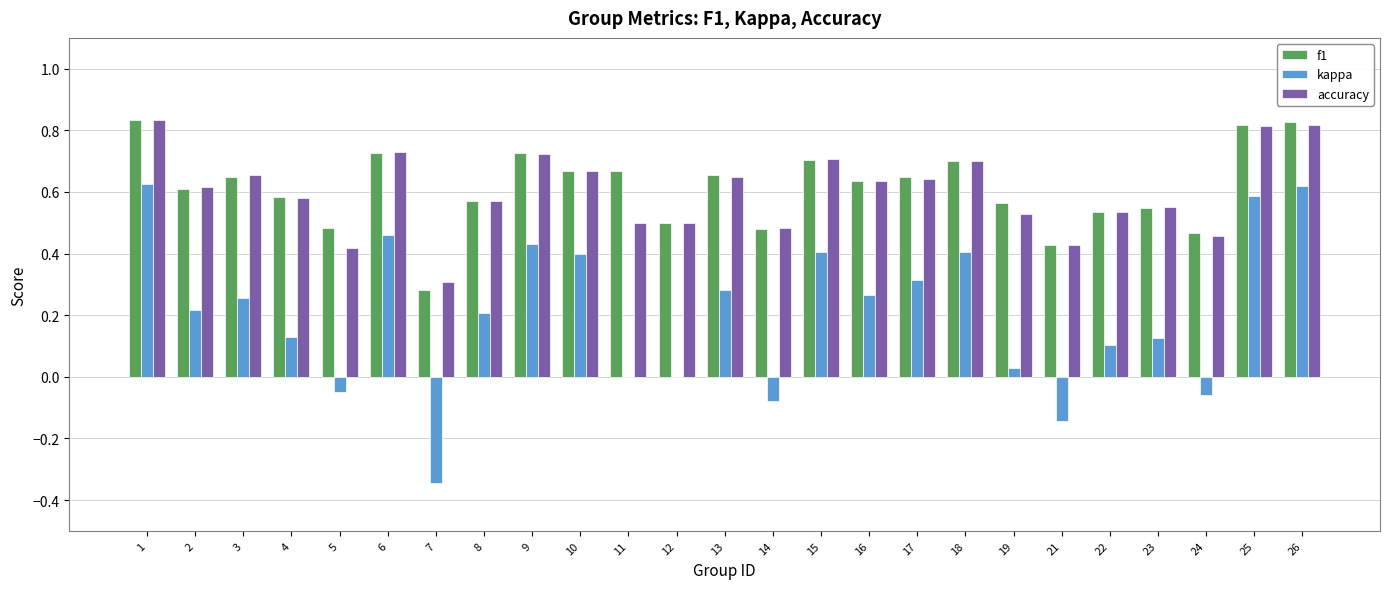

How many f1 values are between 0 and 1?

25